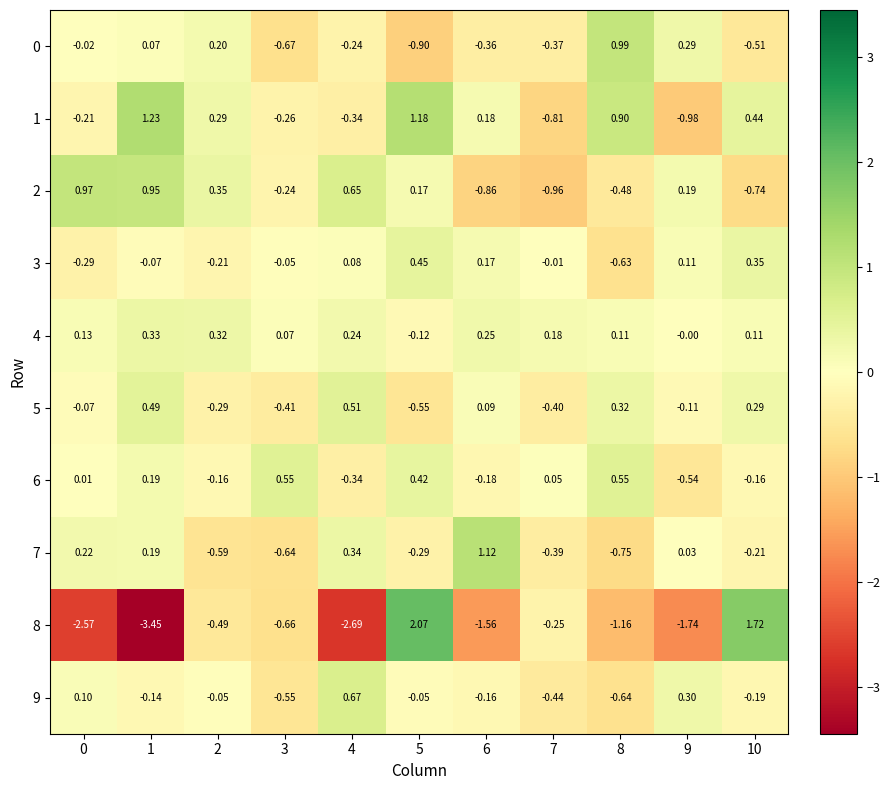

Is the value of 4 at 4 greater than the value of 0 at 3?

Yes